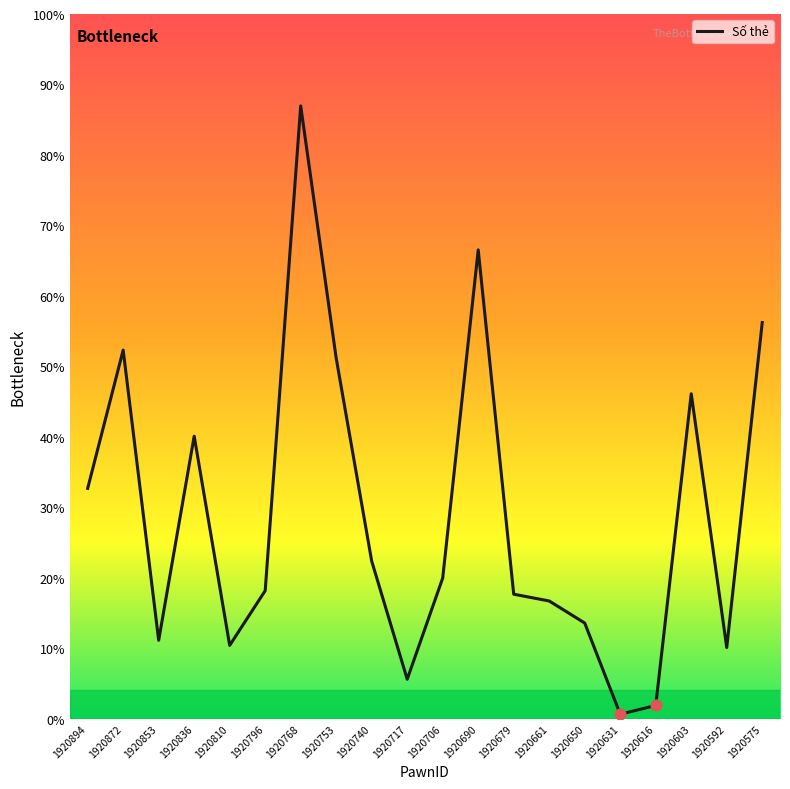

What is the change in value from 1920872 to 1920706?

-40340